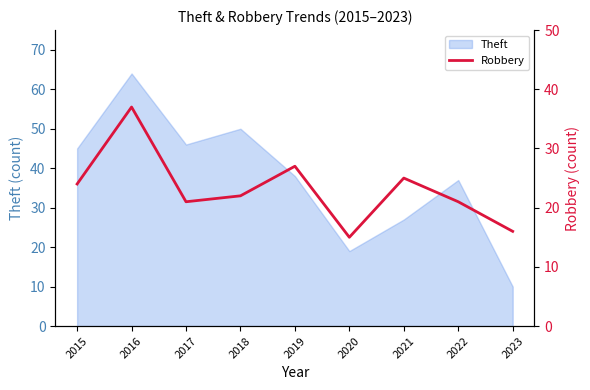

Which category has the highest value in the Theft series?

2016